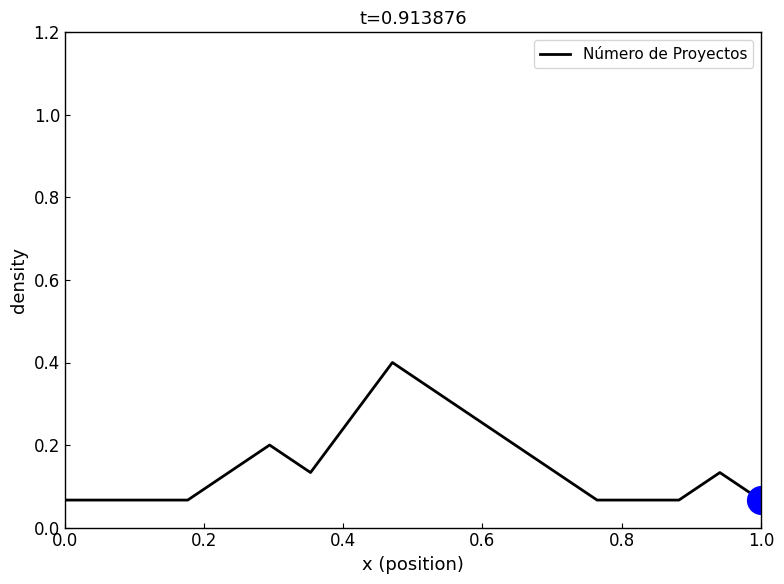

How many lines are shown in the chart?

1